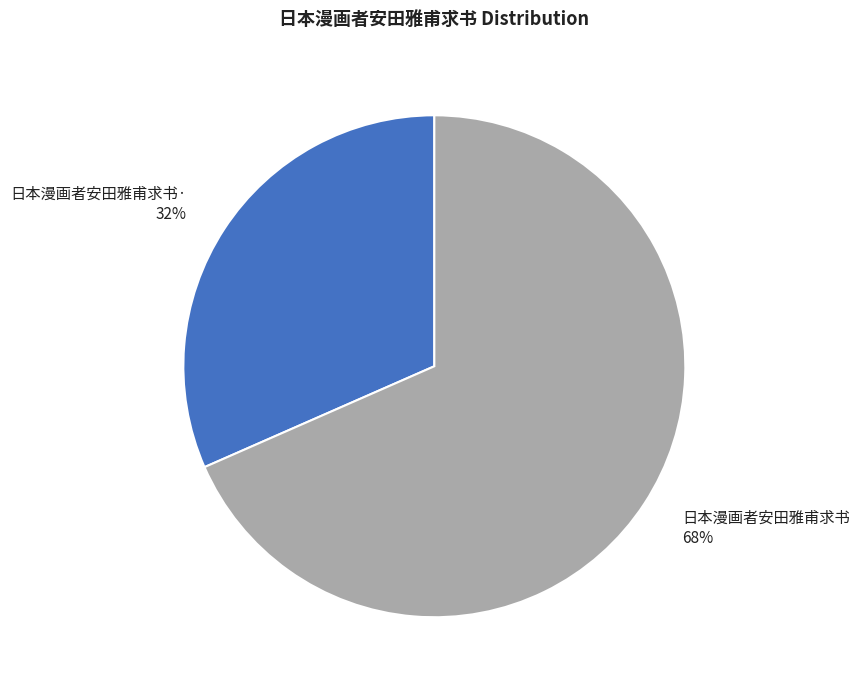

What is the majority slice?

日本漫画者安田雅甫求书